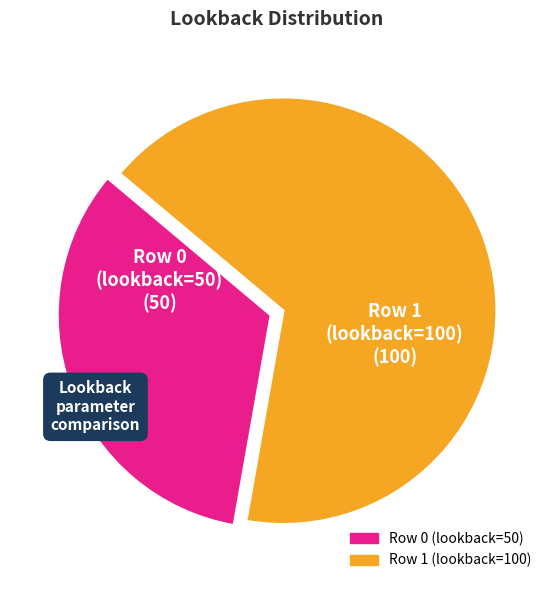

Combined, do Row 1 (lookback=100) and Row 0 (lookback=50) account for over 50%?

Yes